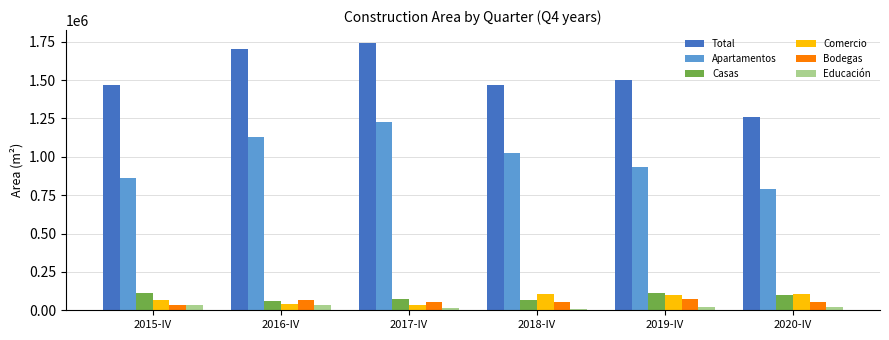

Is the value of Apartamentos at 2015-IV greater than the value of Casas at 2019-IV?

Yes